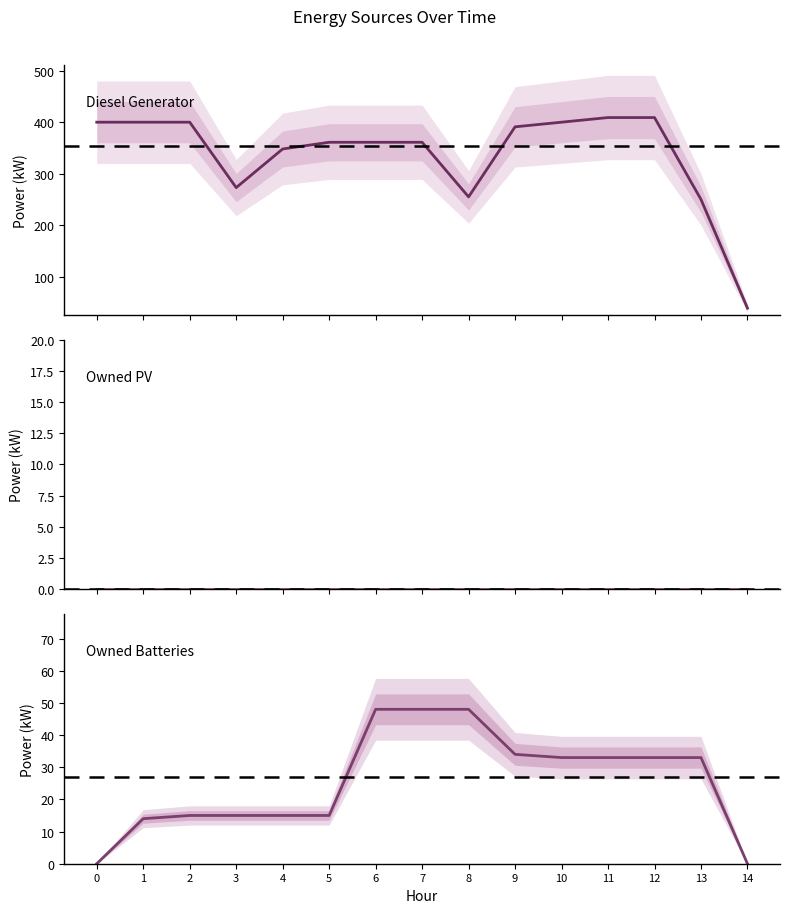

How many data points does each series have?

15